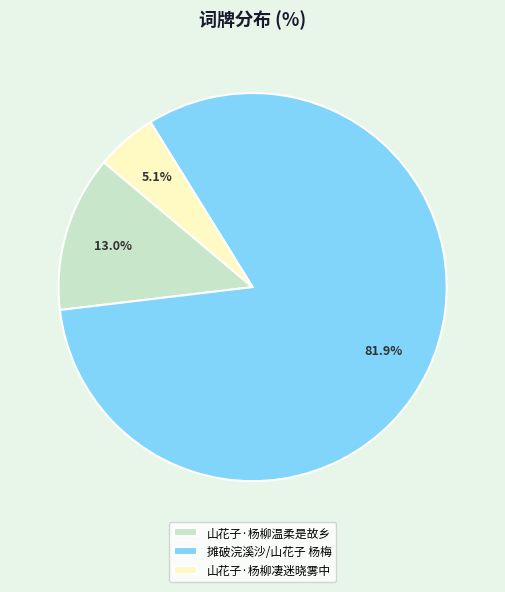

What is the smallest slice in the pie chart?

山花子·杨柳凄迷晓雾中